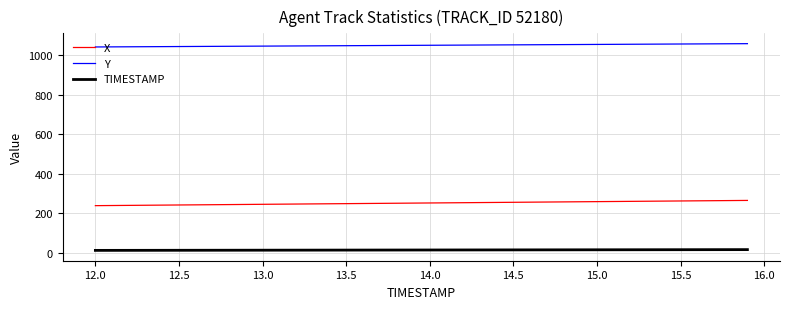

List the series in order of their overall mean, lowest first.

TIMESTAMP, X, Y